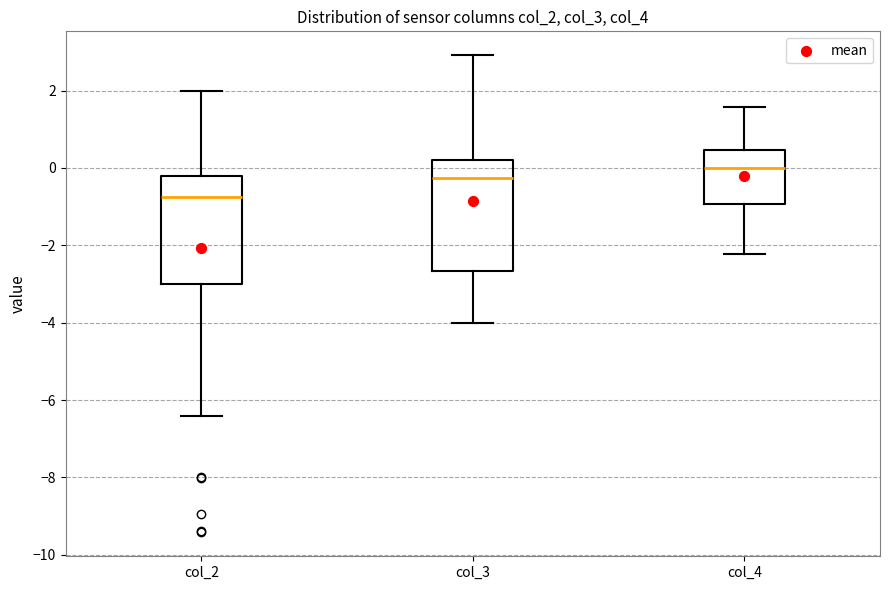

Reading left to right, transcribe this box plot: for each box, give where its median line is, the range the box spans, and where its two whiskers end, as read against the y-axis. The values are not printed on the chart, so give them approximately, as read against the axis.

col_2: median -0.8, box -3.0 to -0.2, whiskers -6.4 to 2.0
col_3: median -0.2, box -2.6 to 0.2, whiskers -4.0 to 3.0
col_4: median 0.0, box -1.0 to 0.4, whiskers -2.2 to 1.6